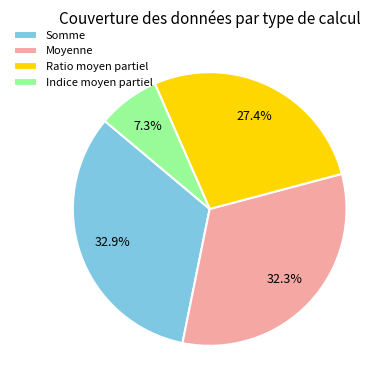

What is the ratio of the value at Somme to the value at Moyenne?

1.0